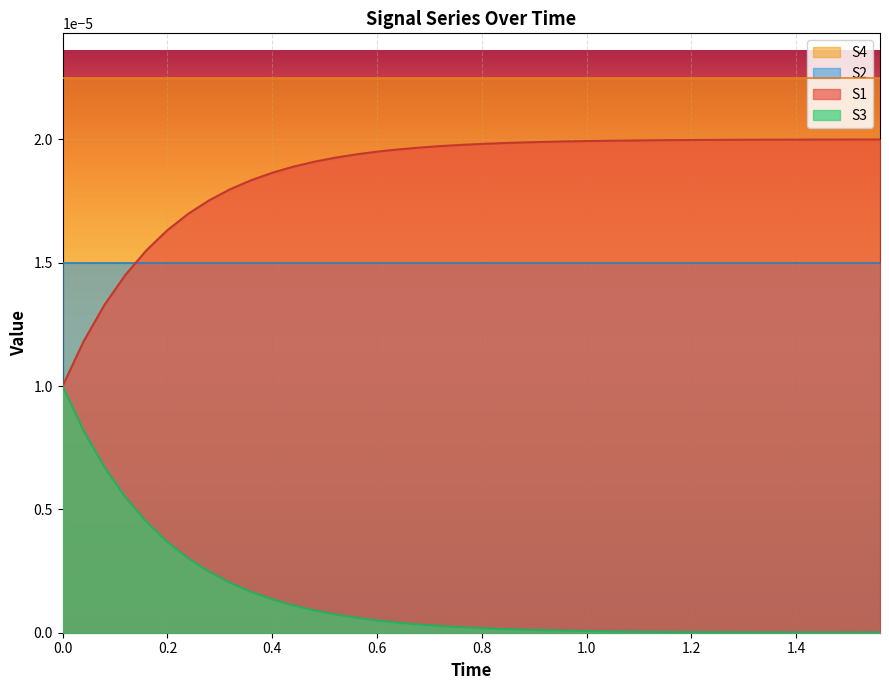

How many lines are shown in the chart?

4